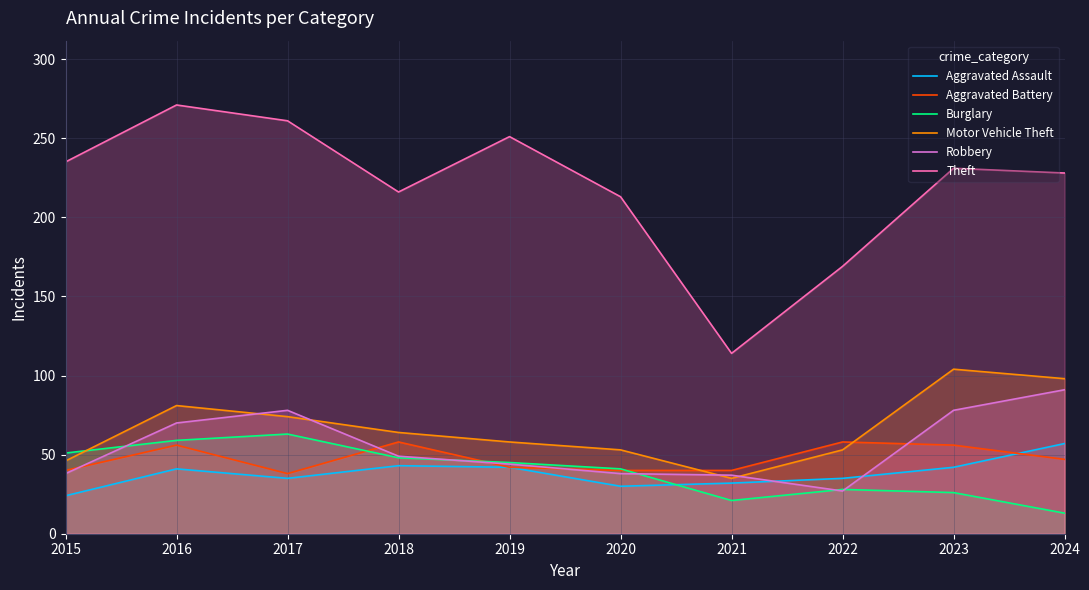

List the series in order of their peak value, highest first.

Theft, Motor Vehicle Theft, Robbery, Burglary, Aggravated Battery, Aggravated Assault